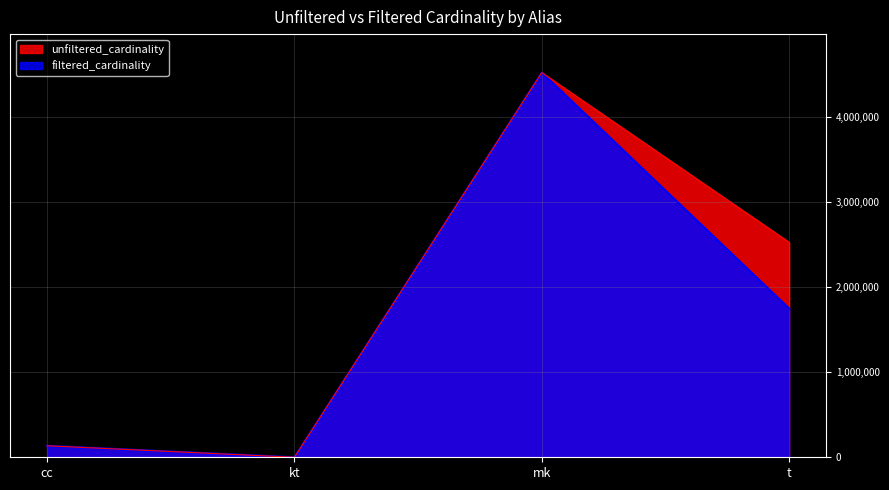

Reading left to right, extract all data points from this chart.

unfiltered_cardinality: 135086	7	4523930	2528312
filtered_cardinality: 135086	4	4523930	1749032